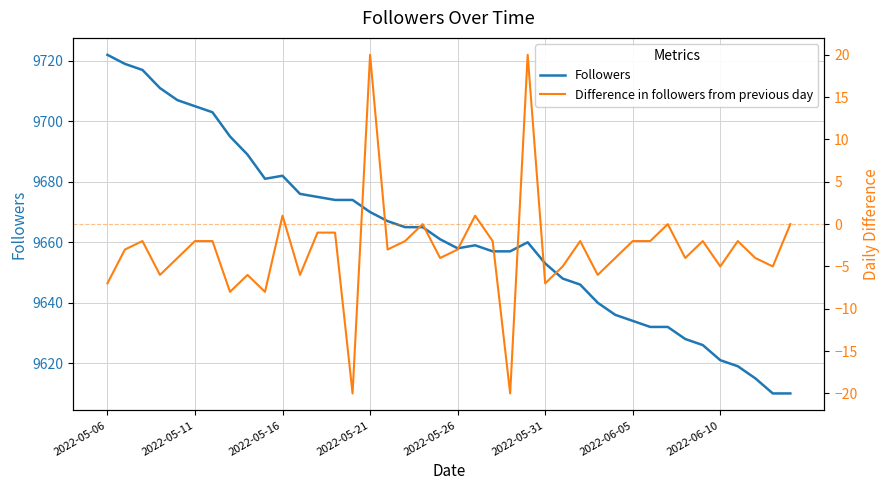

True or false: Followers has a value of 4635 at 2022-05-16.

False